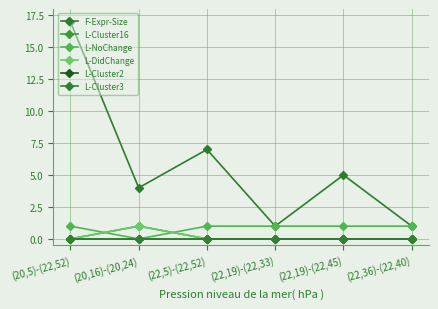

True or false: F-Expr-Size and L-Cluster2 cross at least once.

False